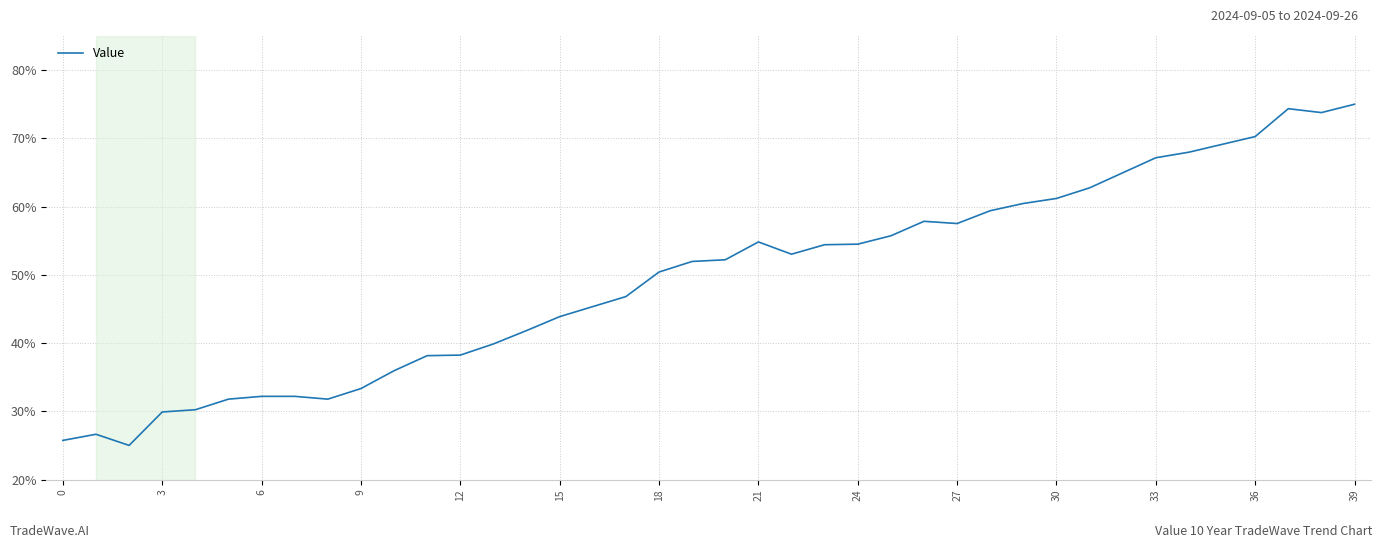

What is the minimum value shown in the chart?

25.0